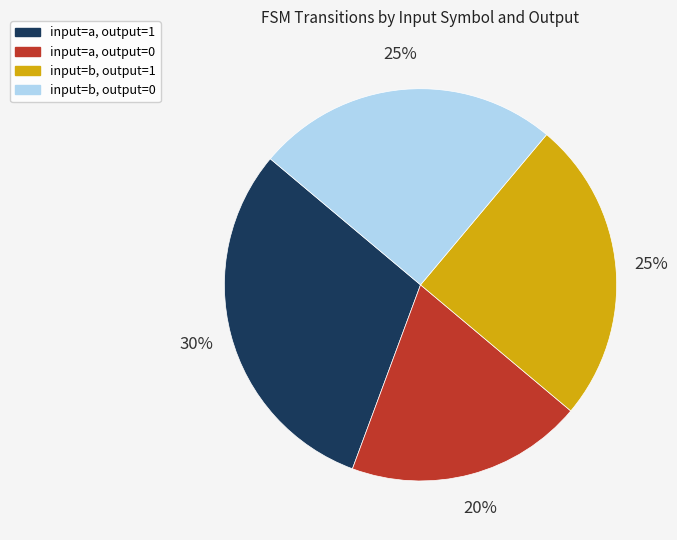

To the nearest percent, what is the average slice percentage?

25%